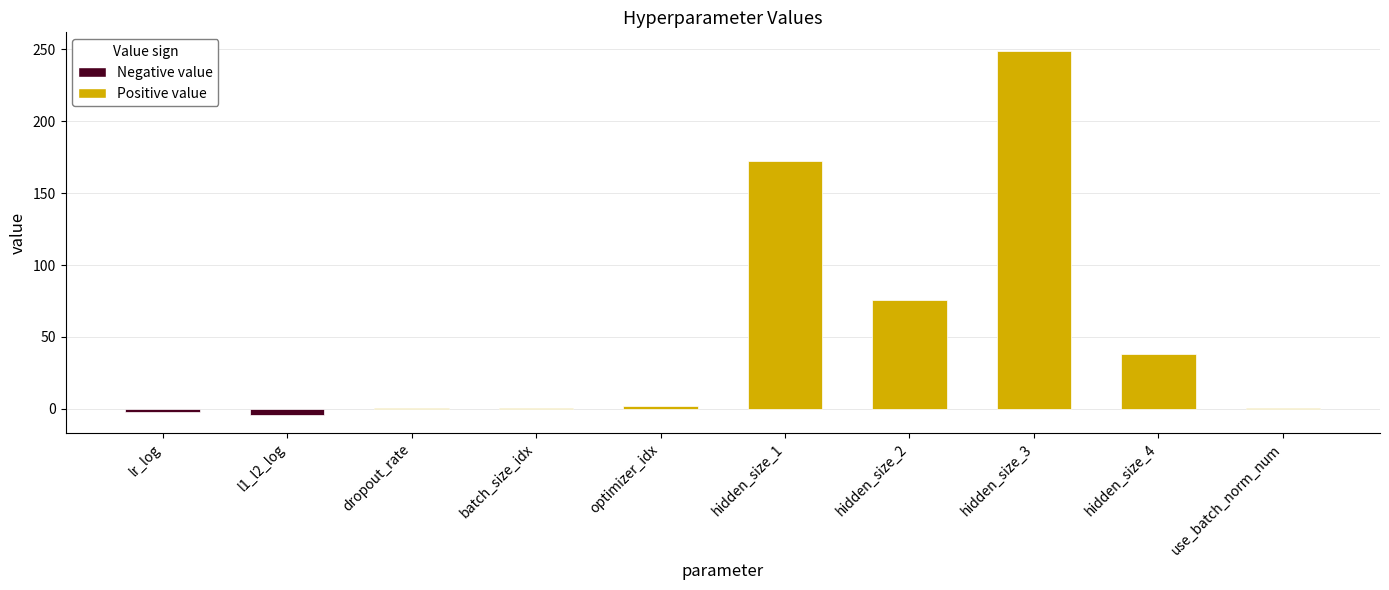

What is the greatest value displayed?

249.0